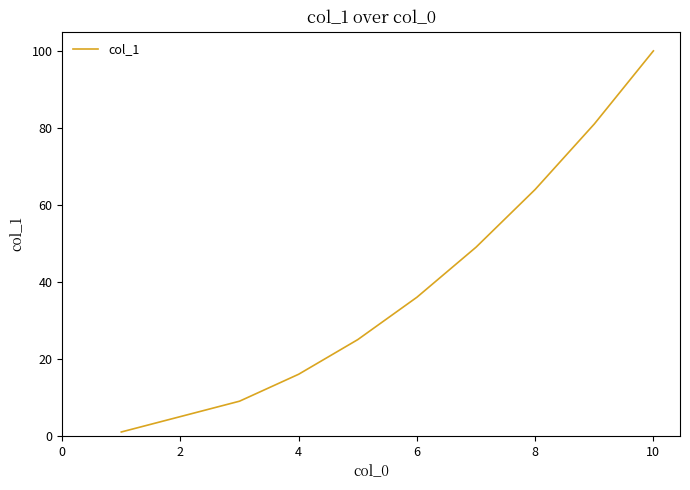

Count the number of data series in this chart.

1